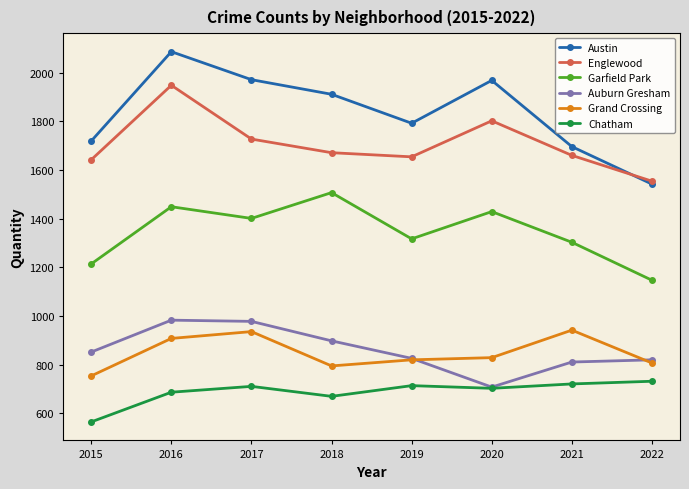

True or false: Garfield Park and Chatham intersect in this chart.

False